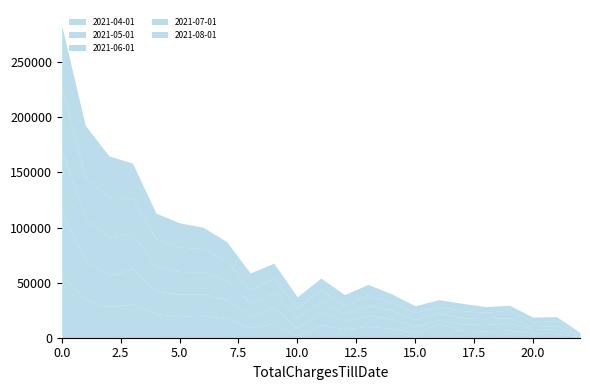

What is the maximum value for 2021-04-01?

56658.3